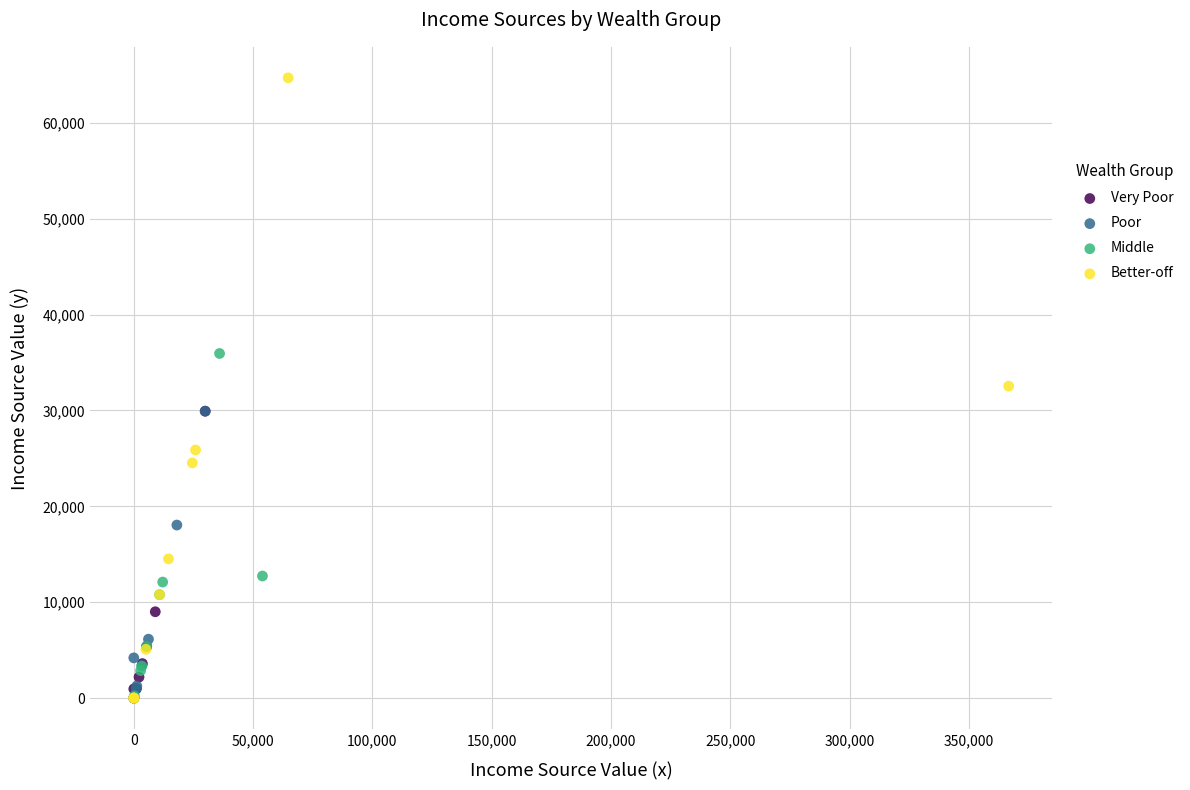

What are all the series names shown in the legend?

Very Poor, Poor, Middle, Better-off